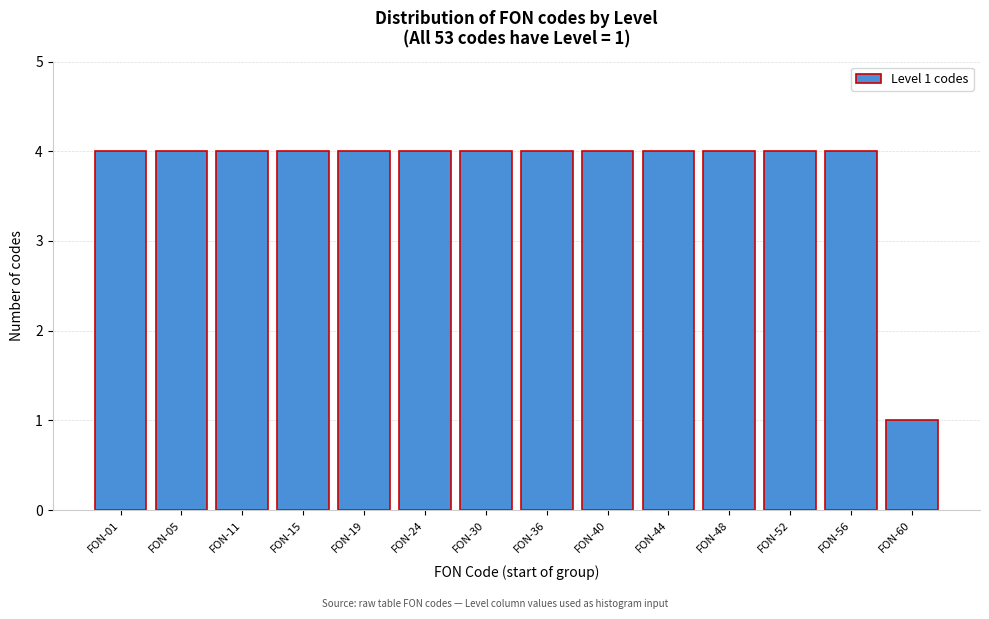

Reading left to right, extract all data points from this chart.

FON-01=4	FON-05=4	FON-11=4	FON-15=4	FON-19=4	FON-24=4	FON-30=4	FON-36=4	FON-40=4	FON-44=4	FON-48=4	FON-52=4	FON-56=4	FON-60=1